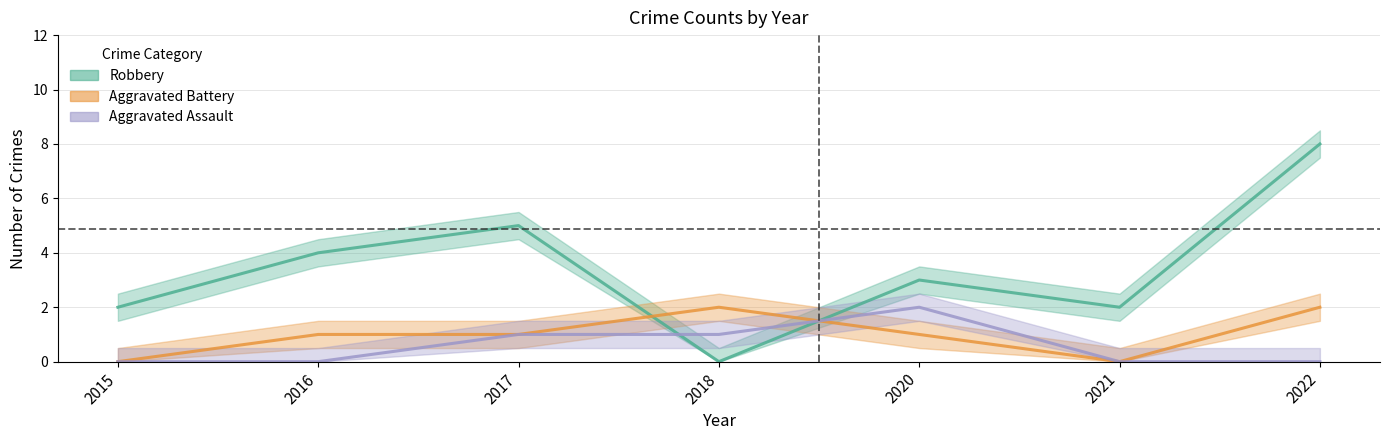

What is the difference between the maximum and minimum values in the Robbery series?

8